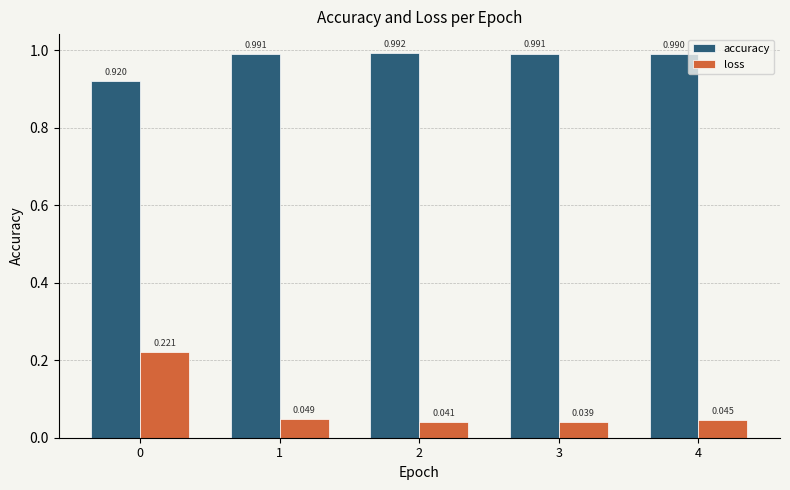

At how many categories does at least one series exceed 0?

5